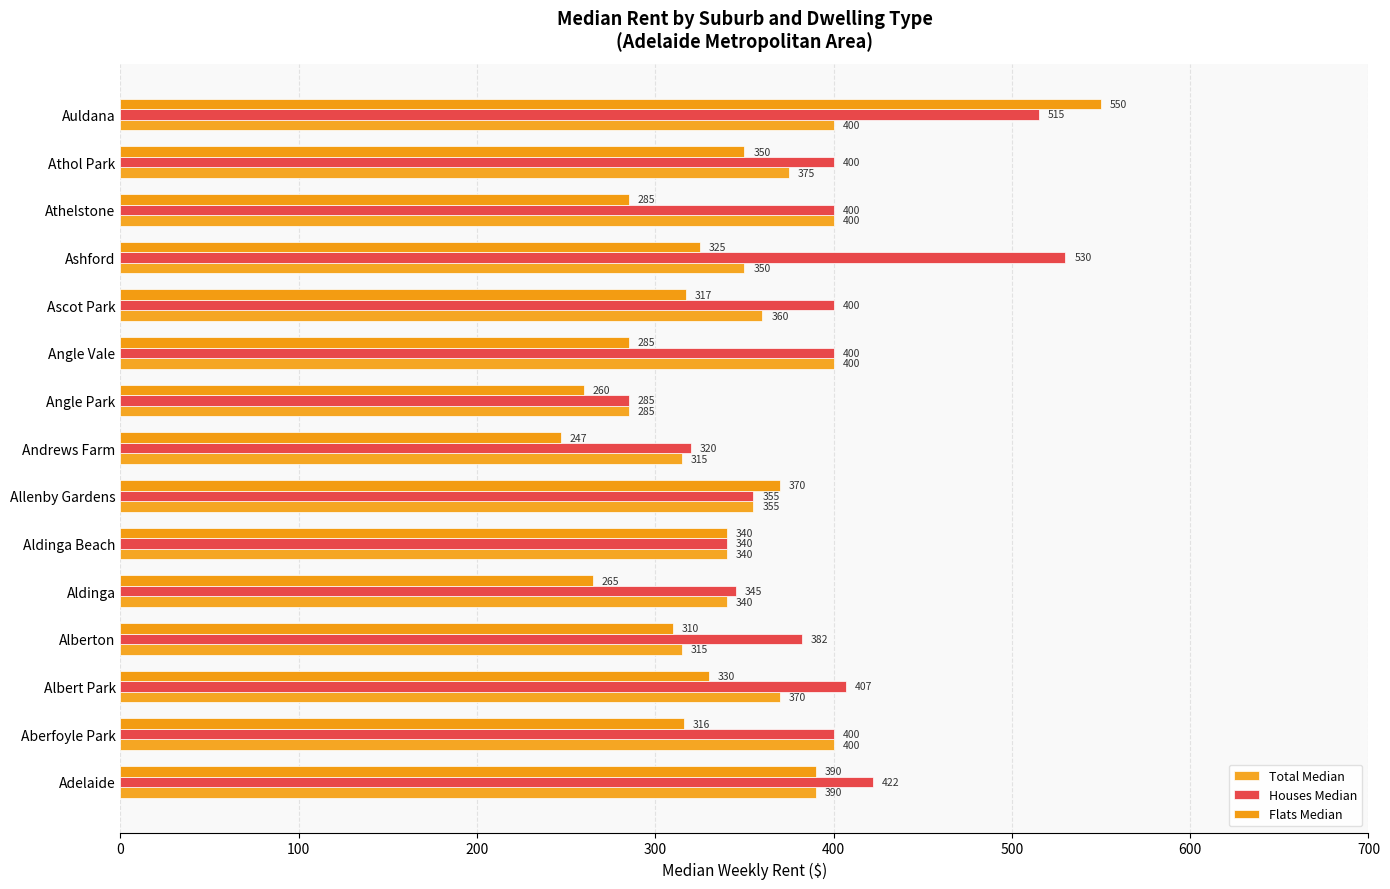

What is the value of the Houses Median bar at the 11th from the left?

400